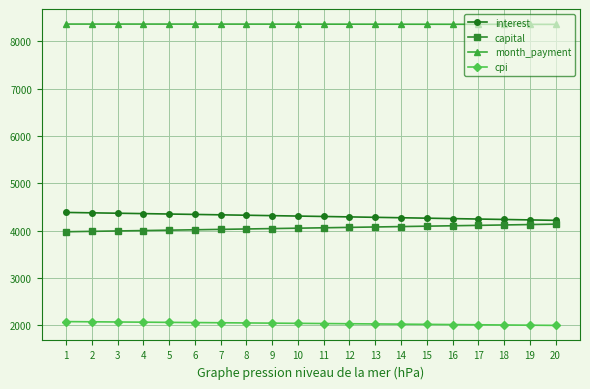

How many data points in capital are less than 4060?

10